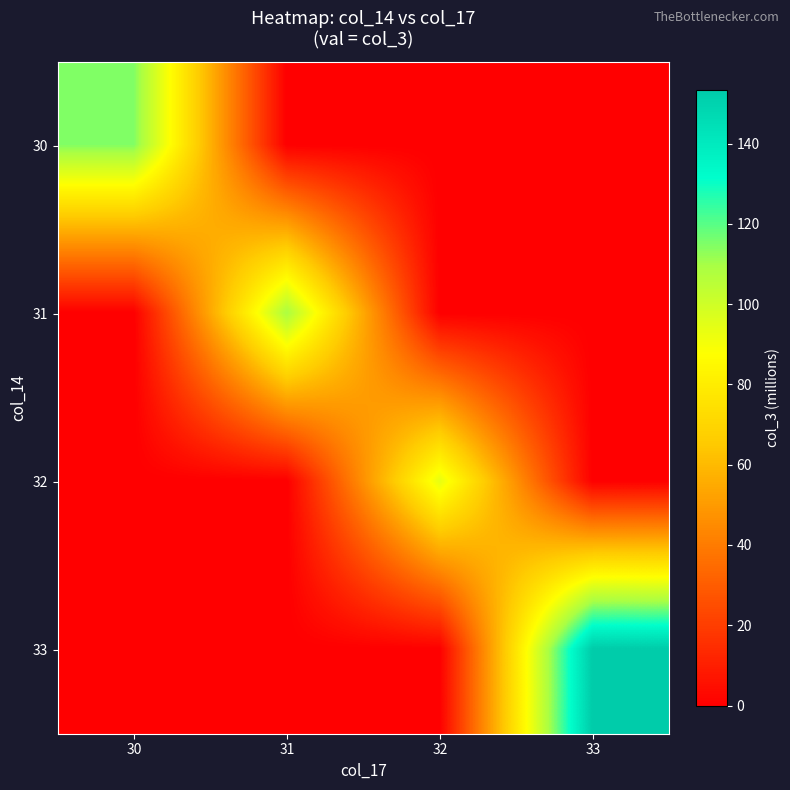

Which series changed the most between 31 and 33?

33